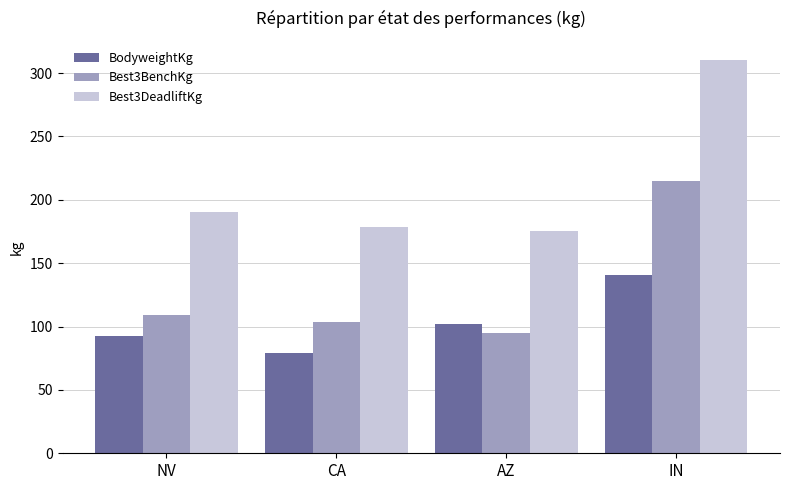

Which label corresponds to the smallest value in the chart?

CA